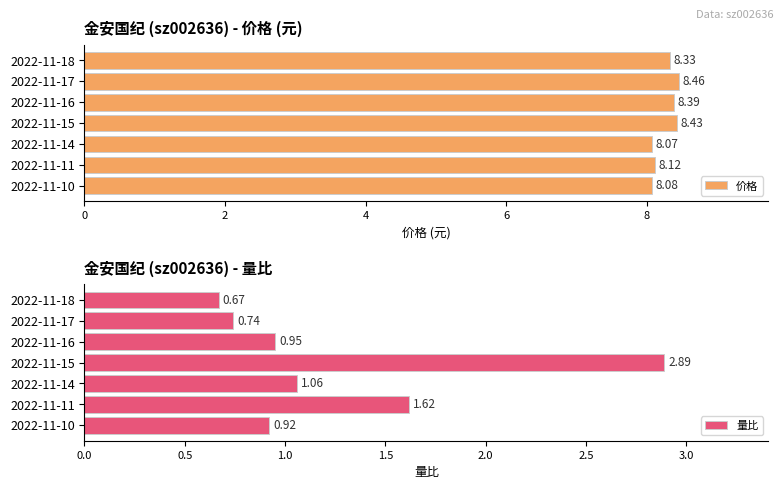

What is the sum of the 量比 values at 2022-11-15 and 2022-11-17?

3.6